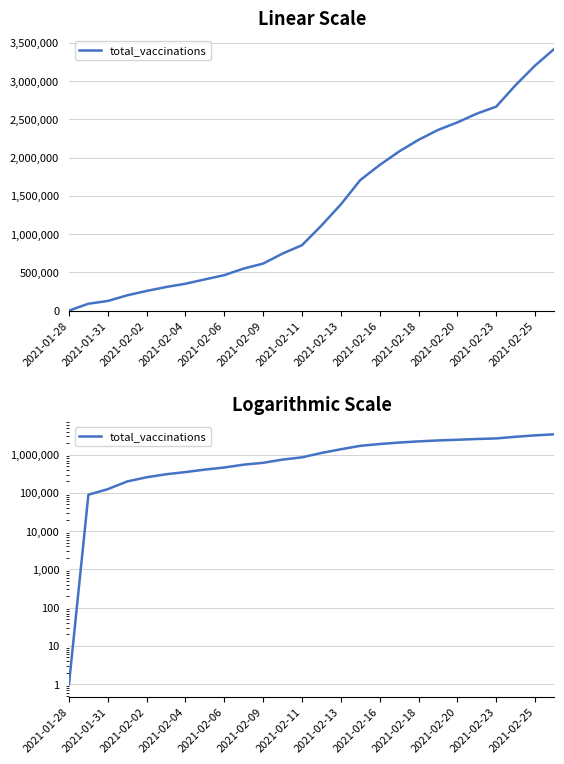

Reading left to right, extract all data points from this chart.

1	90000	126000	200081	257291	308398	351723	408235	463966	550149	615181	746116	855318	1112103	1388539	1707091	1904169	2081013	2233123	2362150	2461192	2575684	2667091	2948945	3204105	3424295